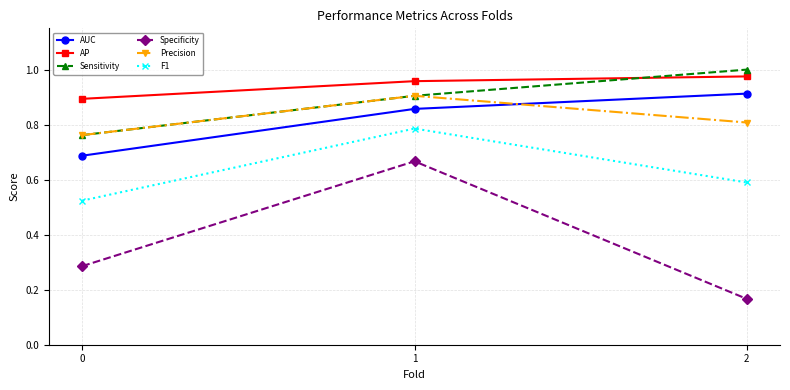

What are all the series names shown in the legend?

AUC, AP, Sensitivity, Specificity, Precision, F1